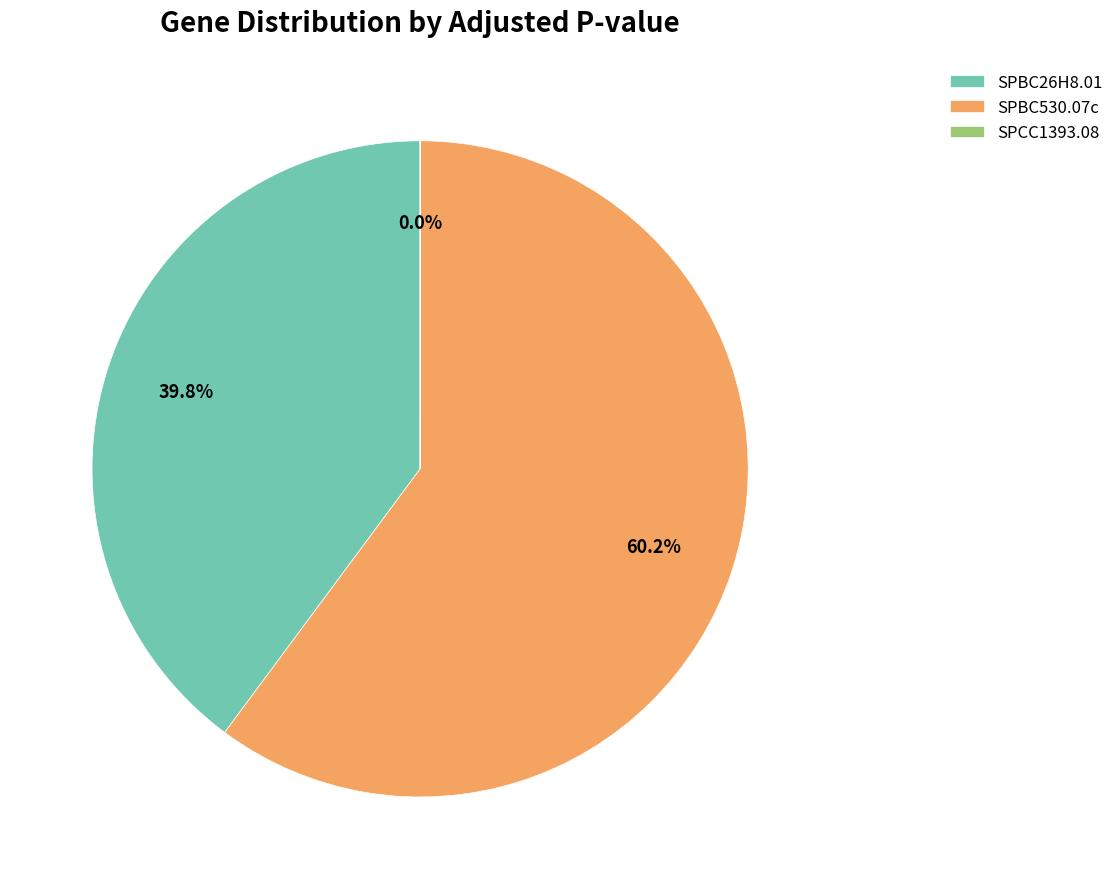

Combined, what portion of the pie is SPBC530.07c and SPBC26H8.01?

100.0%